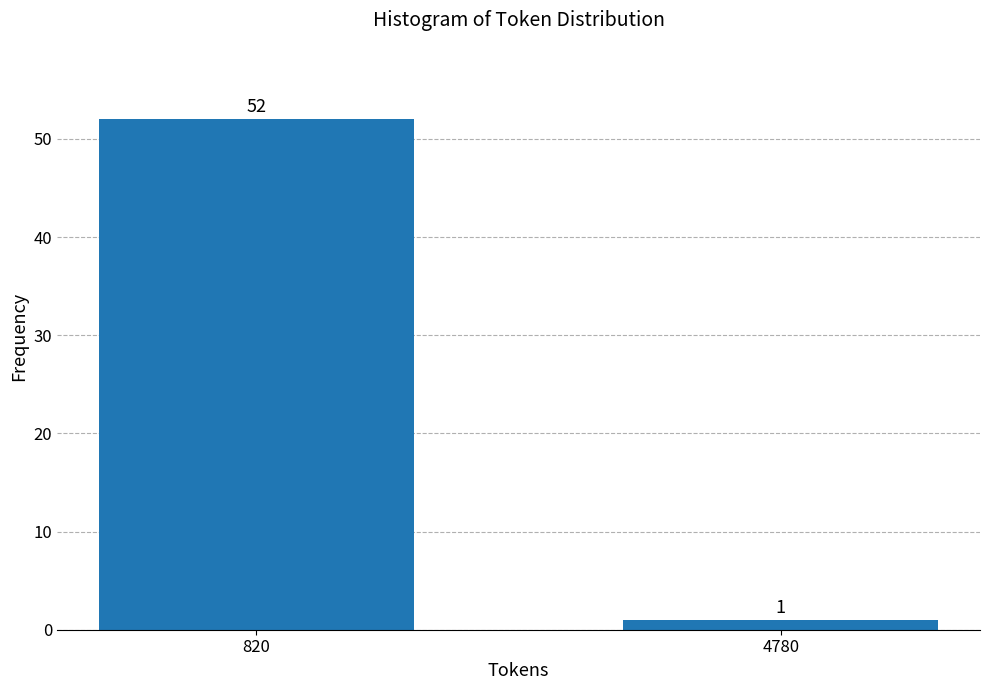

Reading left to right, extract all data points from this chart.

52	1